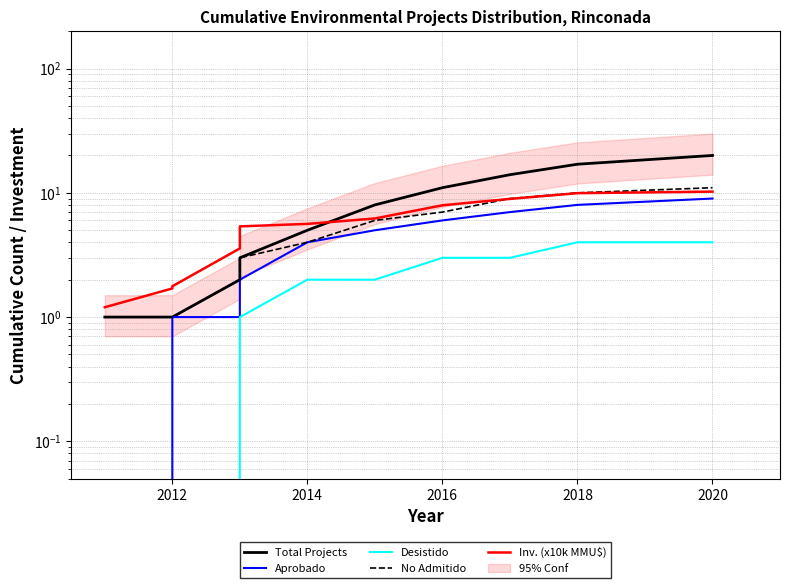

Which series has the widest spread of values?

Total Projects